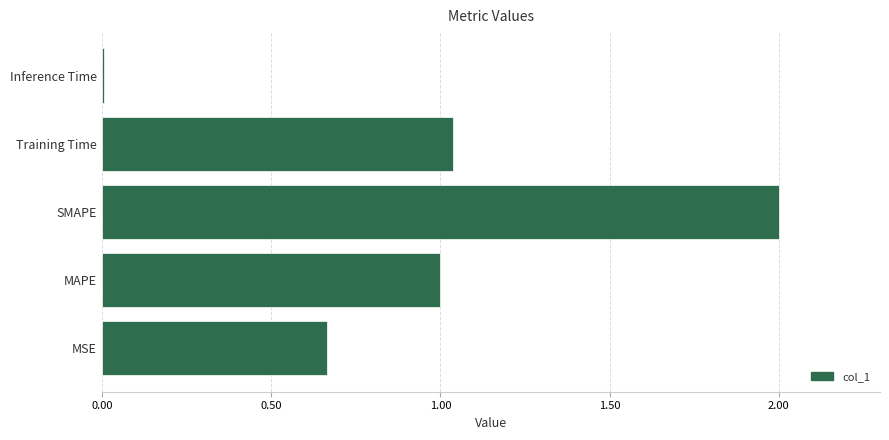

What is the sum of the values at Training Time and SMAPE?

3.0